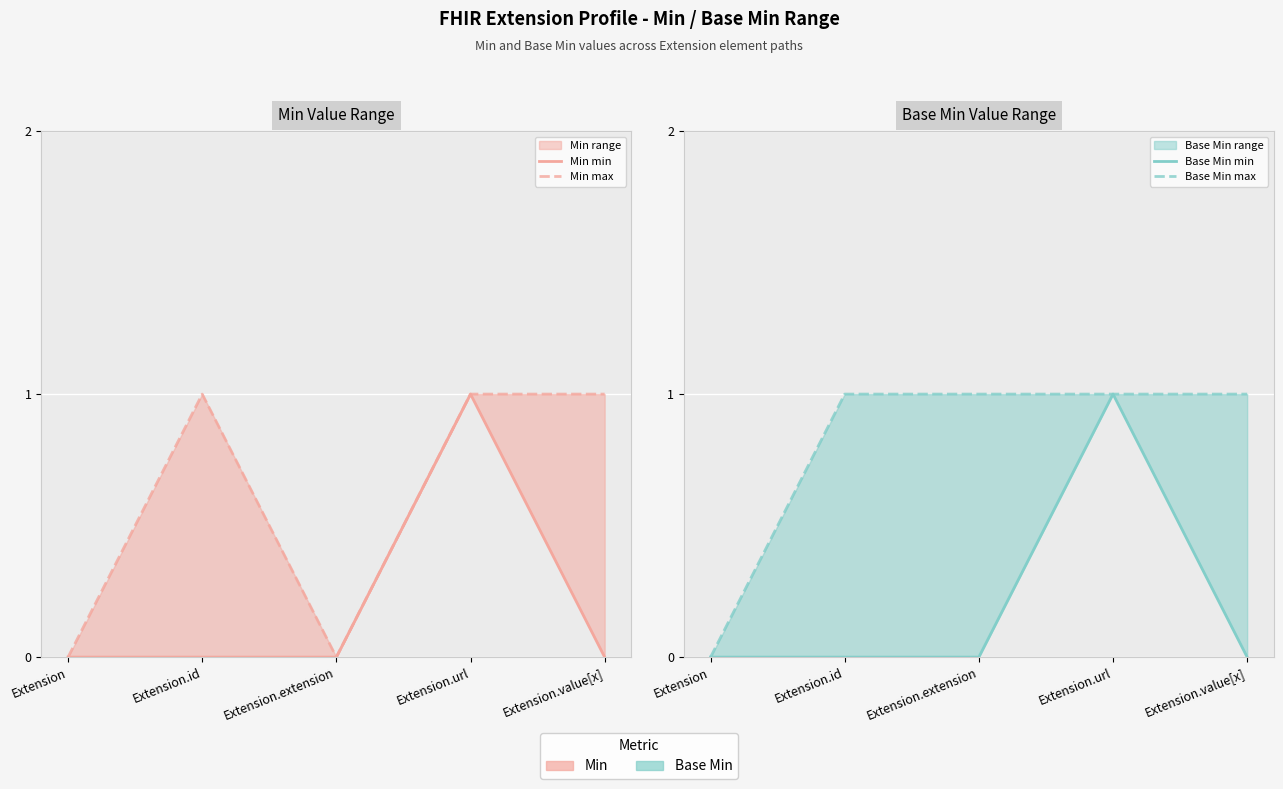

What is the sum of all Min min values?

1